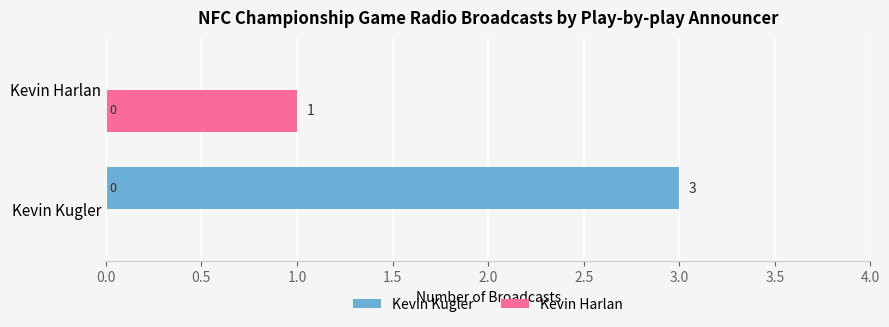

Which series changed the most between Kevin Kugler and Kevin Harlan?

Kevin Kugler